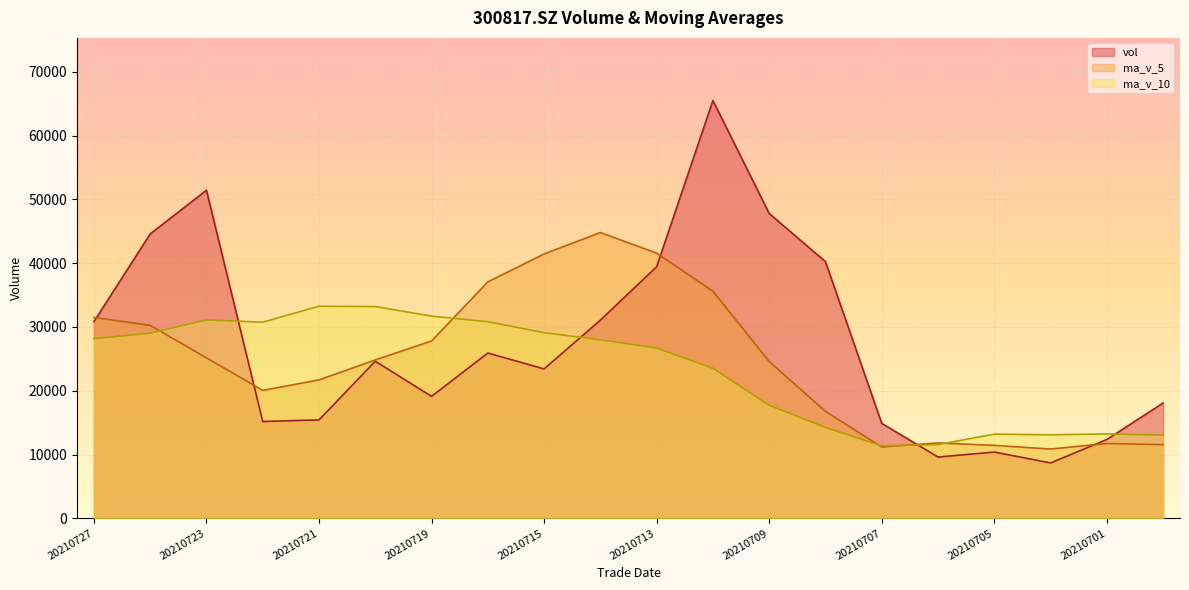

Which has a higher value, 20210712 or 20210727?

20210712